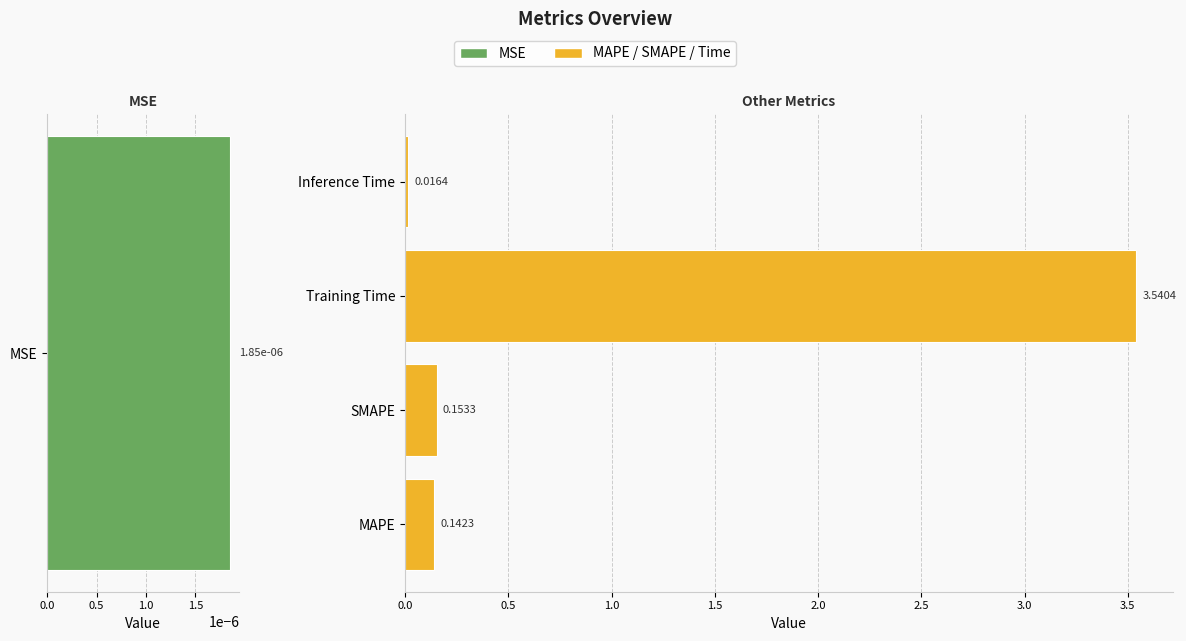

What is the sum of all values?

3.9